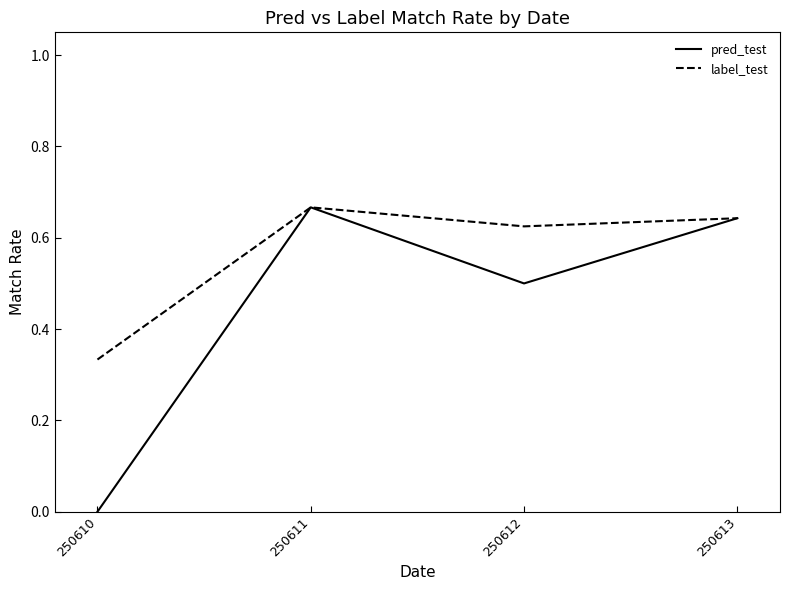

Between 250611 and 250612, which series saw the biggest shift?

pred_test